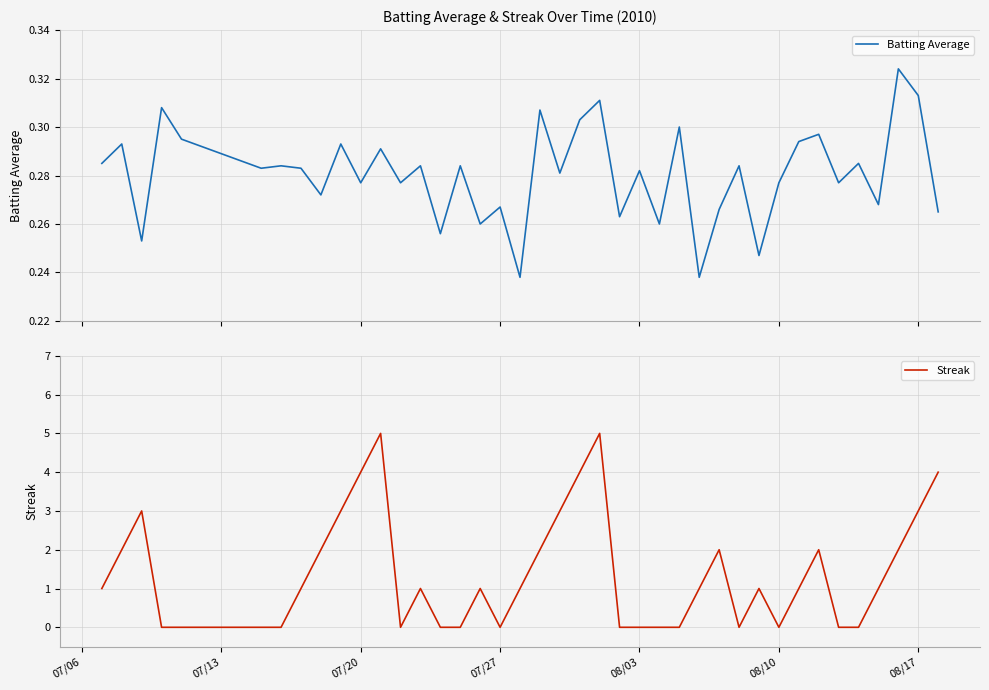

What is the average value of the Streak series?

1.4